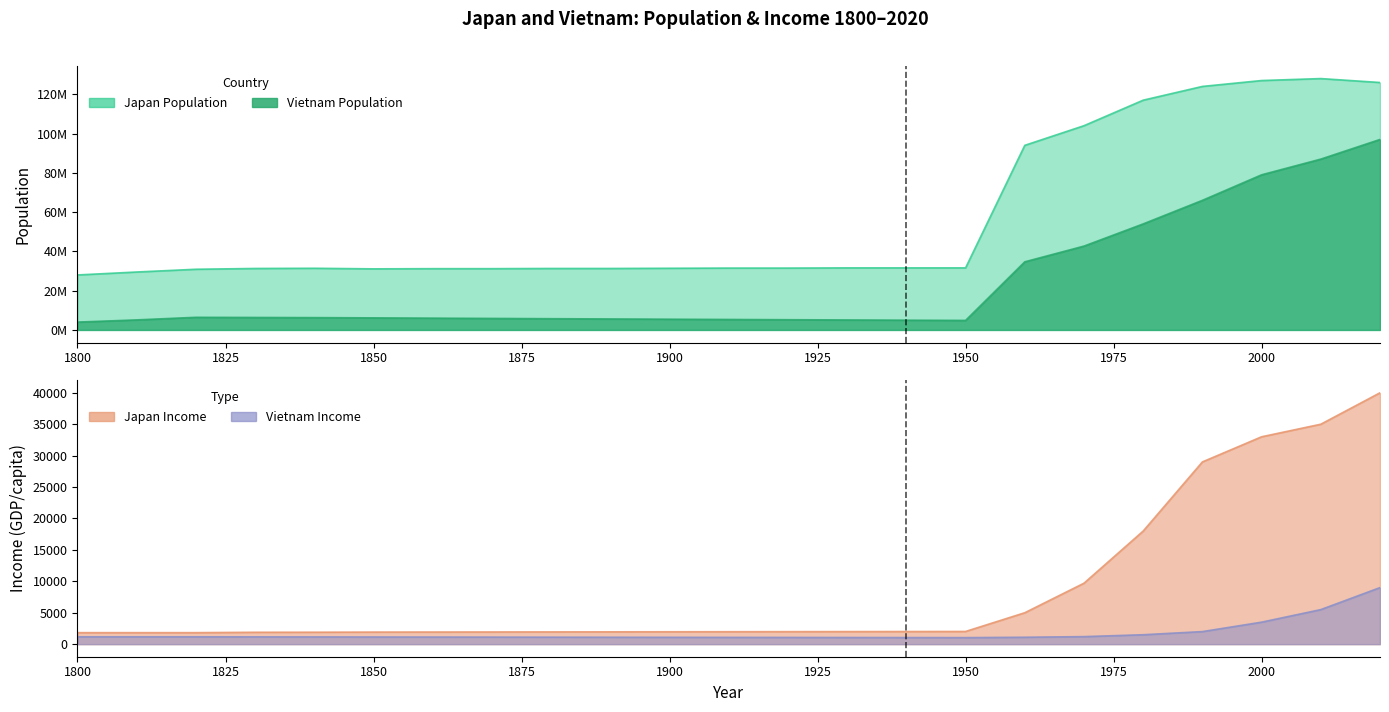

Which series changed the most between 1800 and 1860?

Japan Population